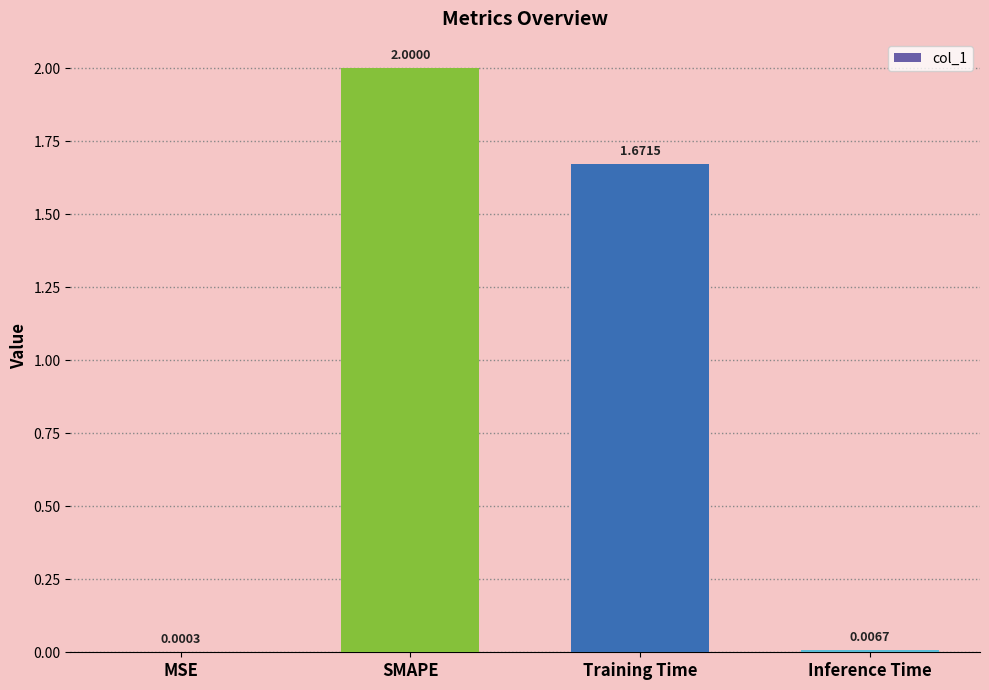

Are the bars horizontal?

No